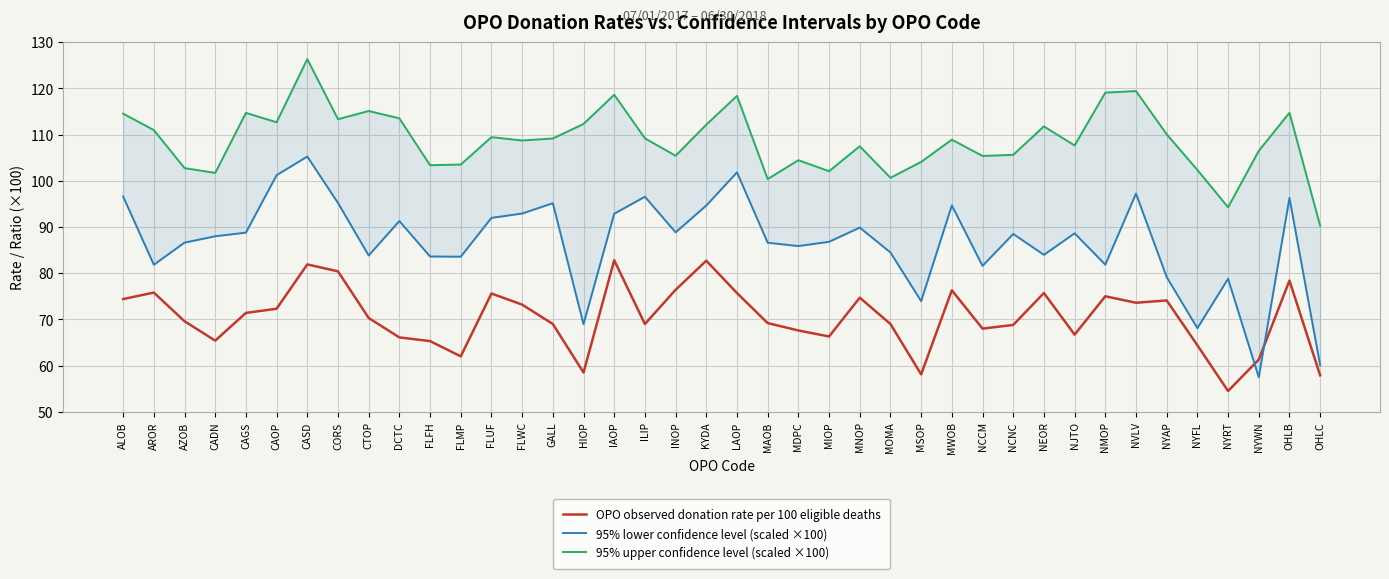

True or false: 95% lower confidence level (scaled ×100) has a value of 92.9 at IAOP.

True